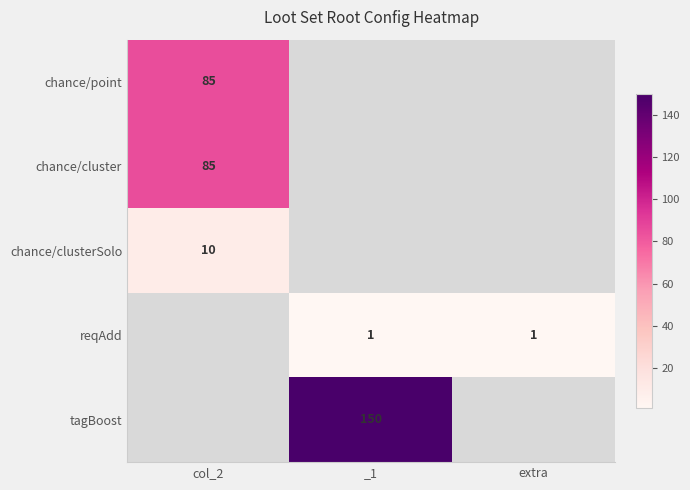

Between extra and col_2, which is larger?

col_2